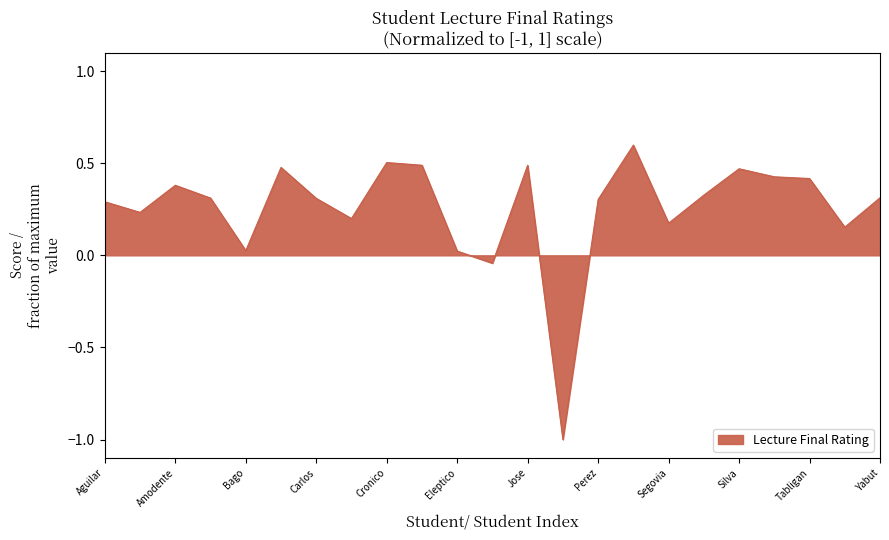

What is the difference between the maximum and minimum values?

1.6